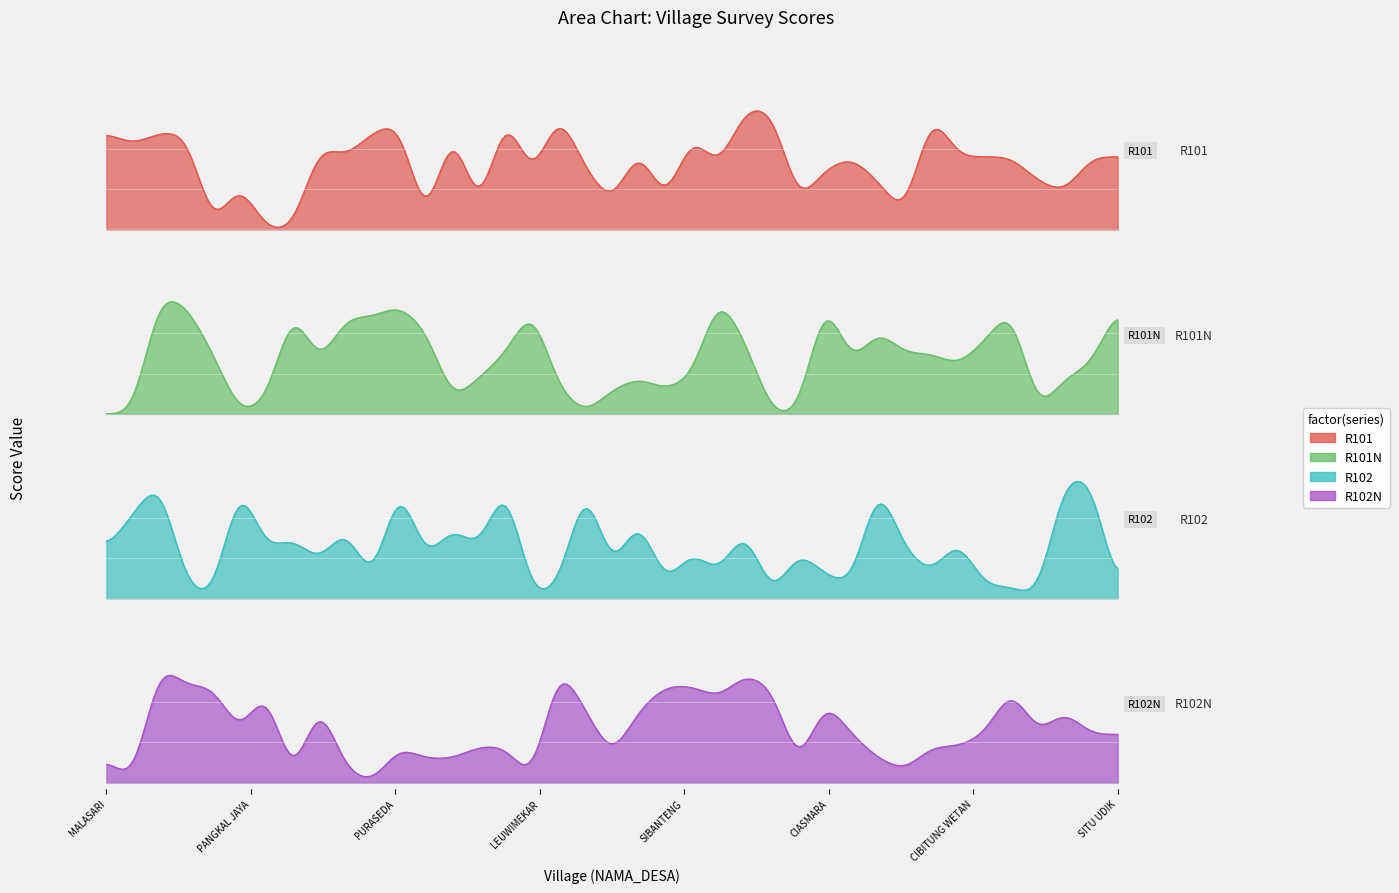

What is the difference between the second highest and second lowest values in the R101N series?

10